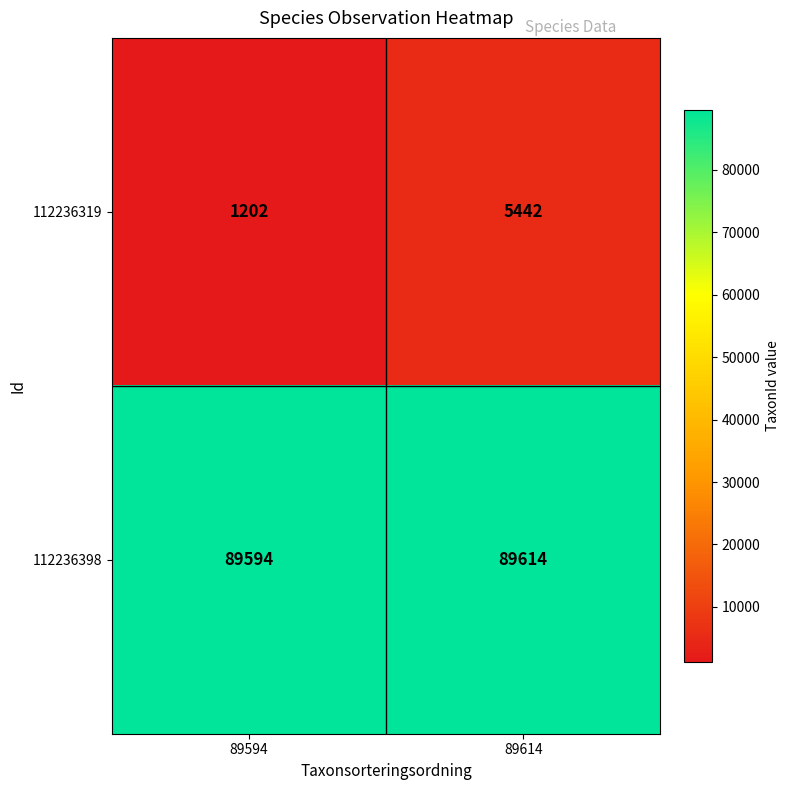

What is the minimum value shown in the chart?

1202